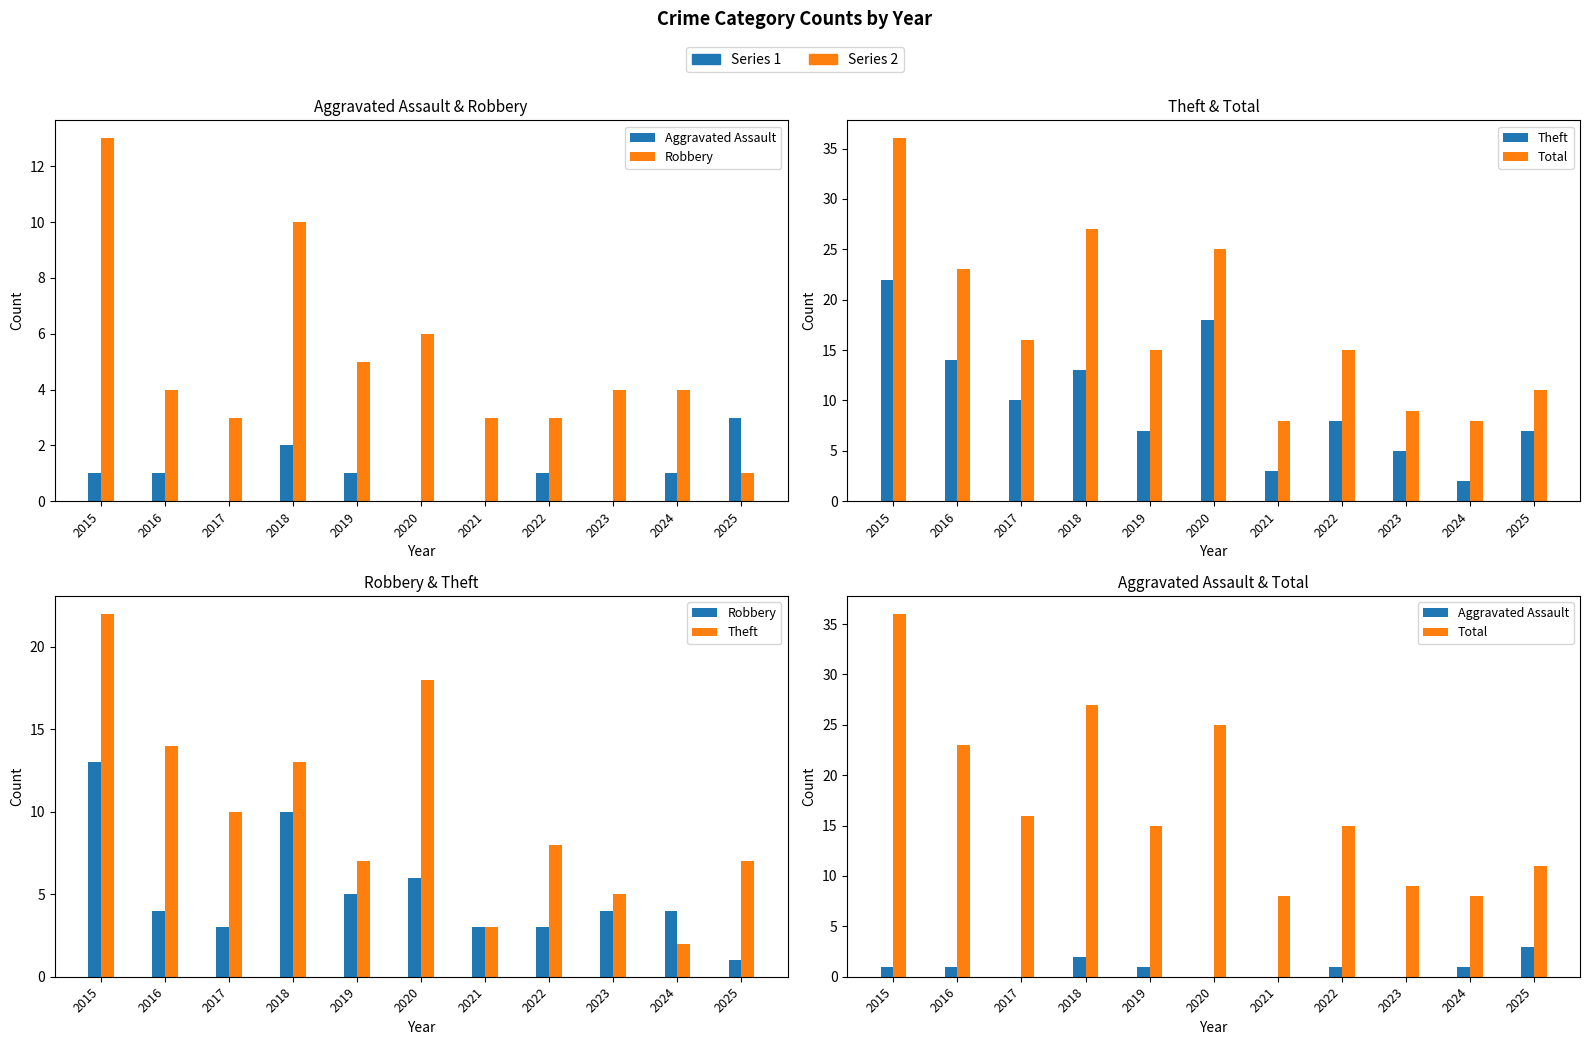

At how many categories does at least one series exceed 7?

11